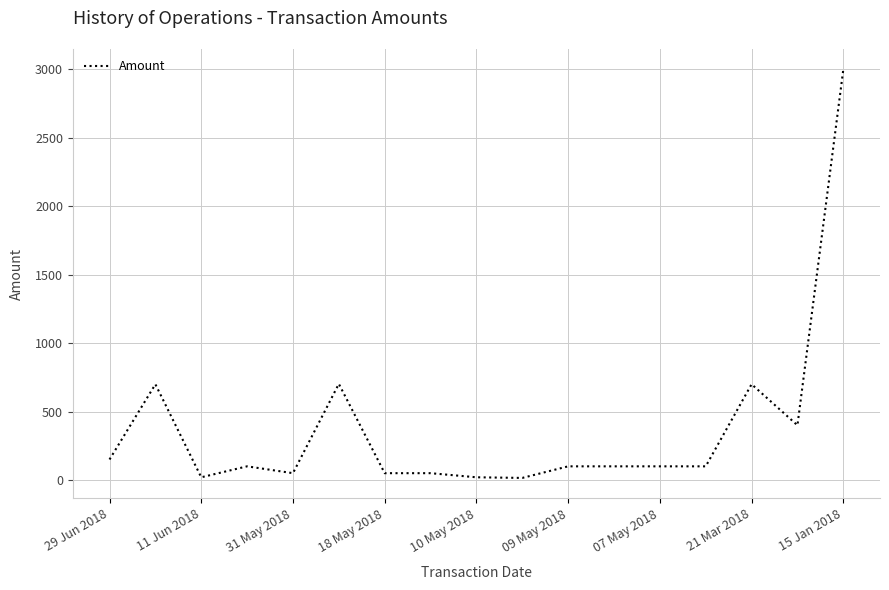

What is the difference between the maximum and minimum values?

2984.6